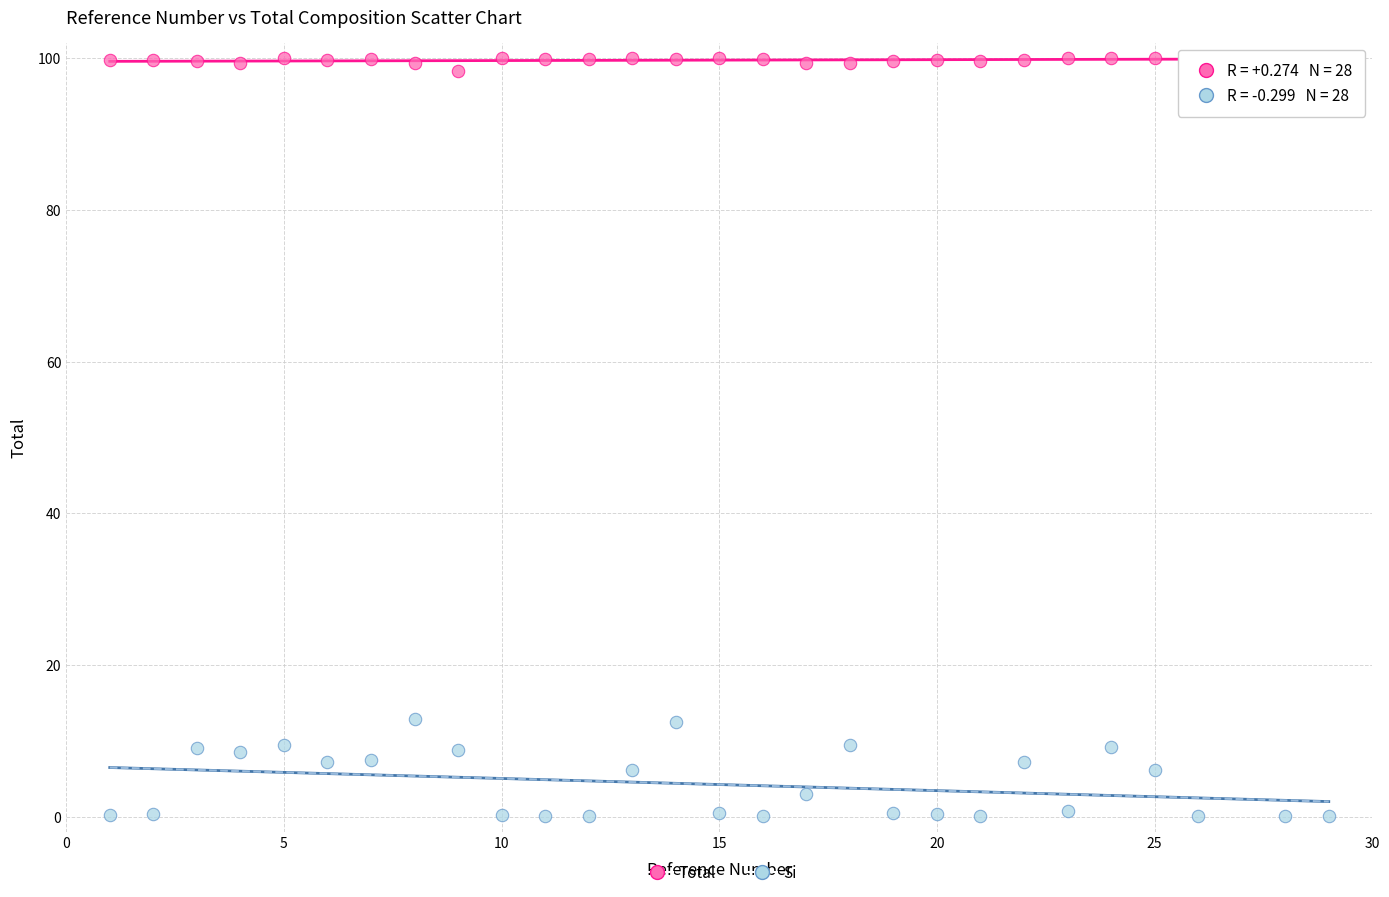

Across all data points, what is the range of Y values (max minus min)?

99.9